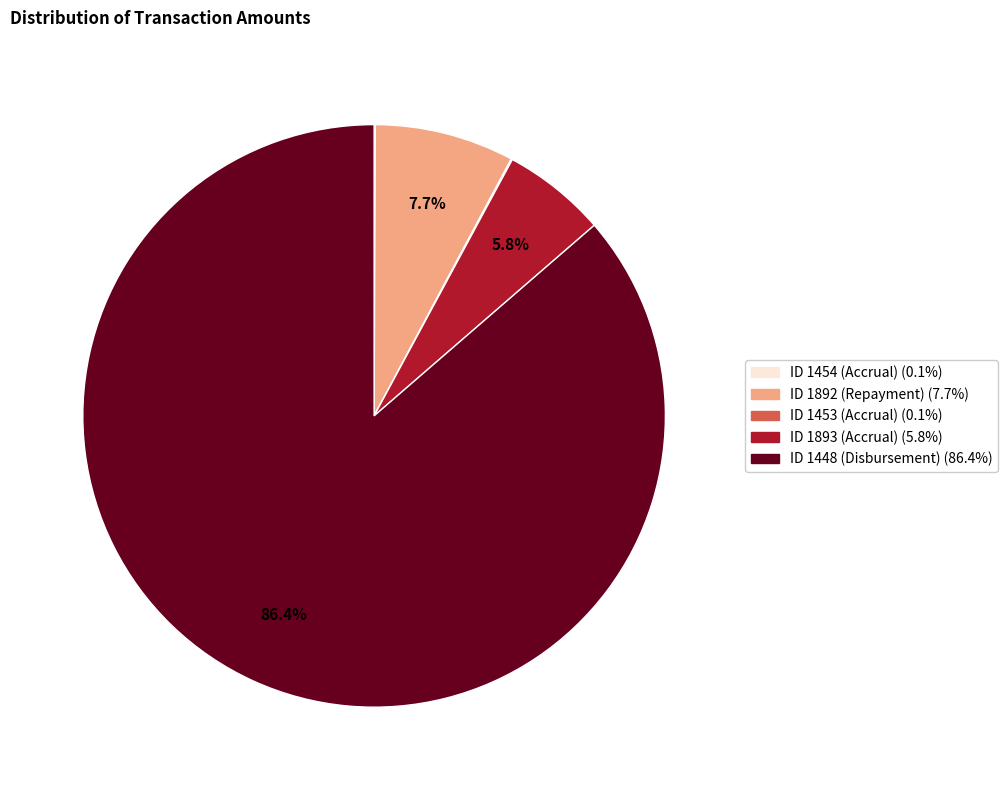

Is there any slice that represents more than half of the pie?

Yes